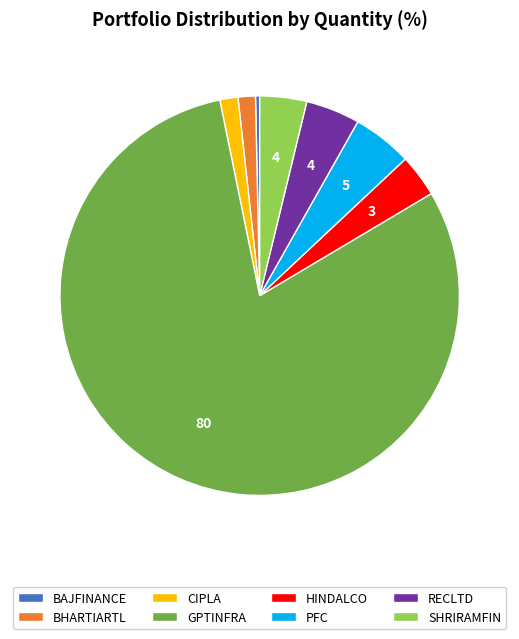

Do BAJFINANCE and HINDALCO together represent more than half of the pie?

No